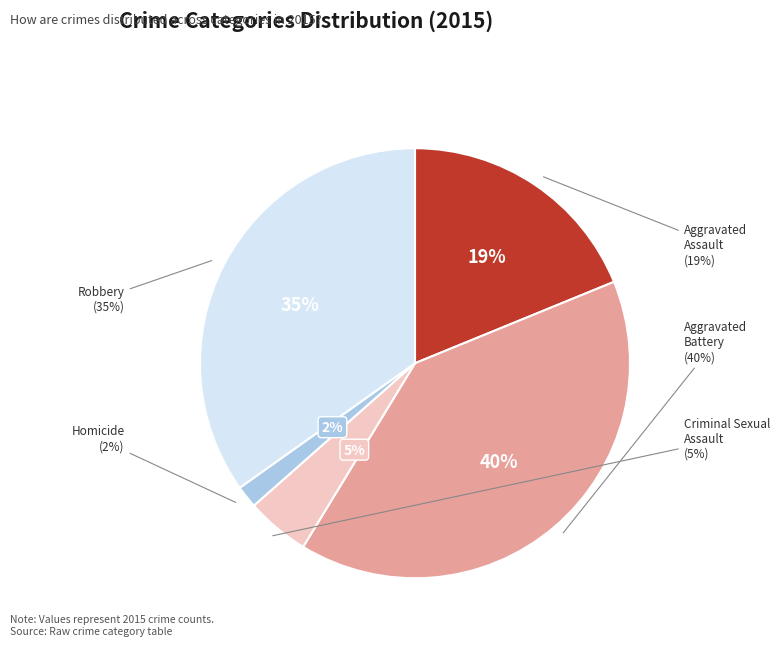

What percentage do Criminal Sexual Assault and Aggravated Battery together represent?

44.7%